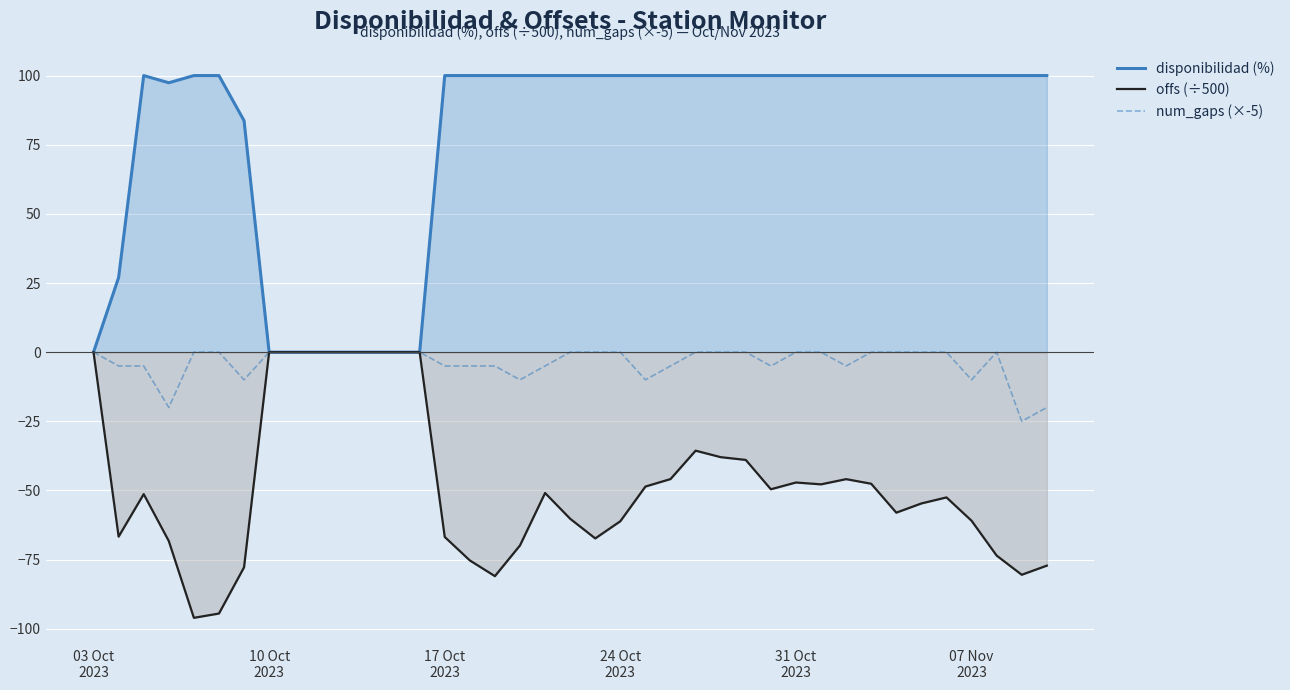

Which series has the largest total across all categories?

disponibilidad (%)